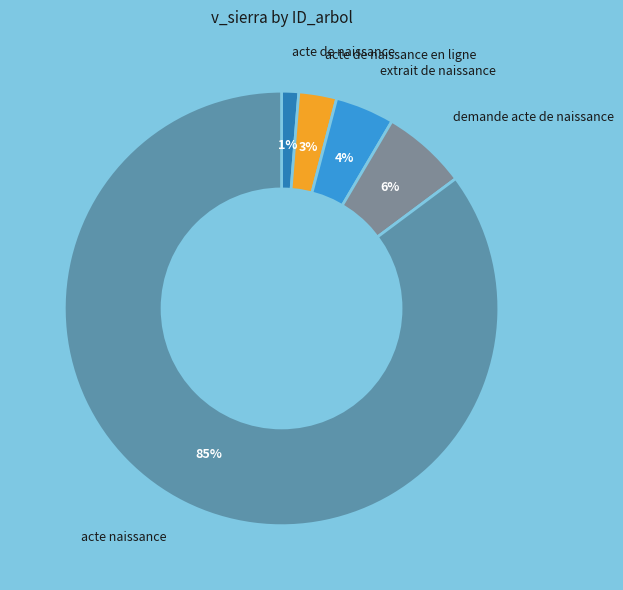

What is the smallest slice in the pie chart?

acte de naissance